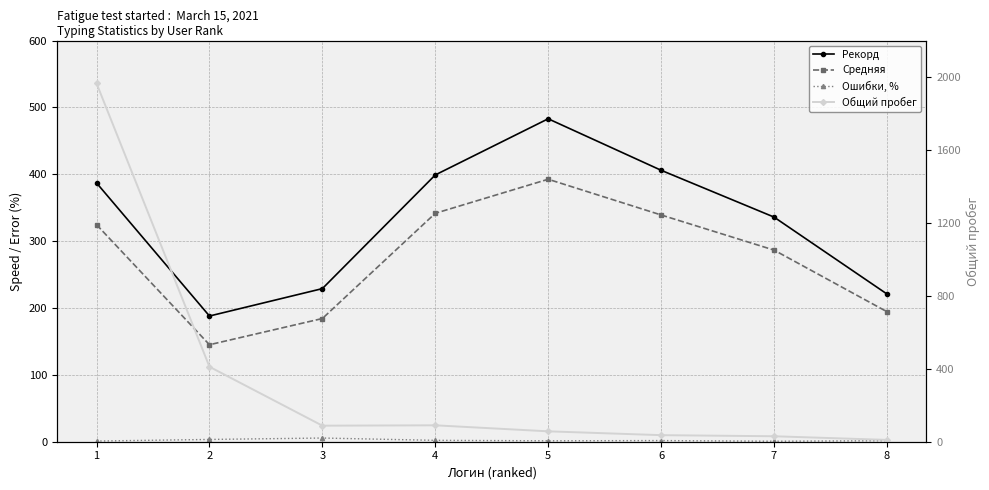

Which category has the highest value in the Общий пробег series?

1